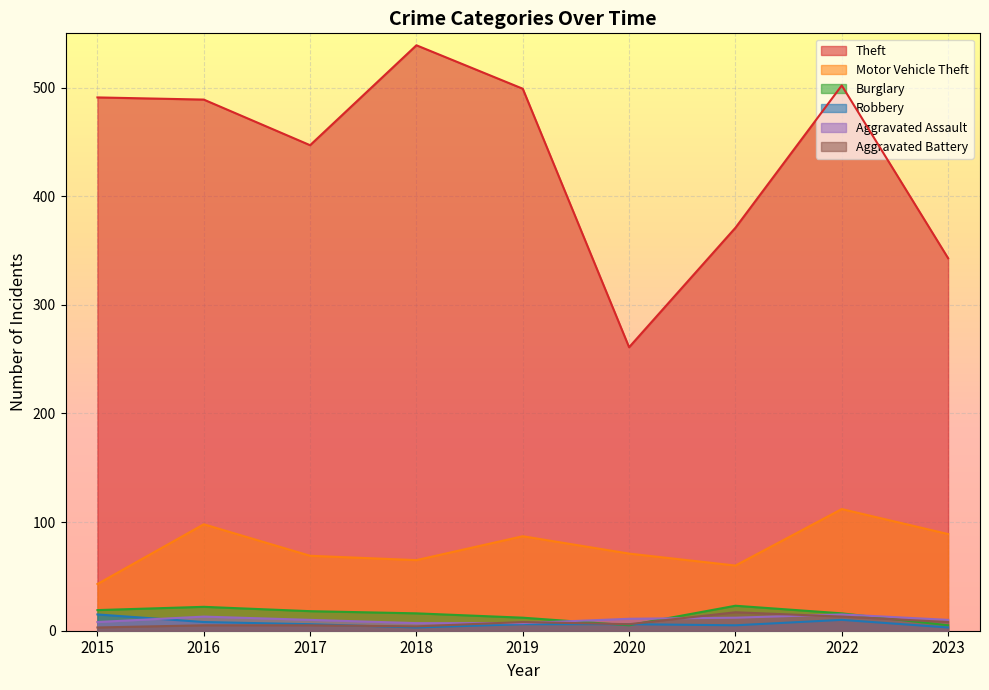

What is the average value of the Theft series?

438